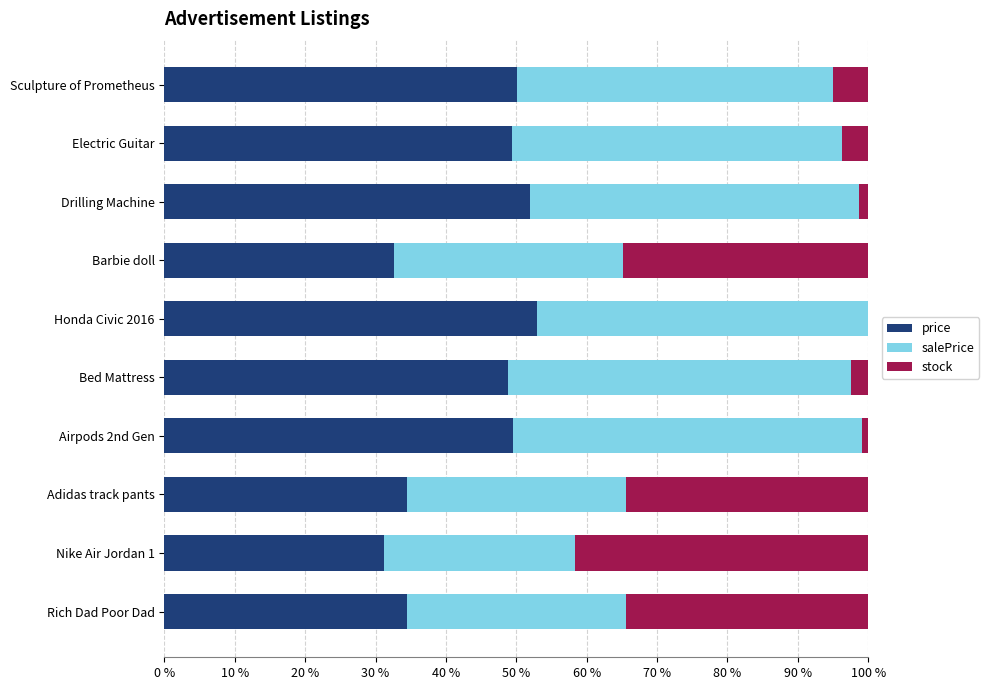

The value of price at Airpods 2nd Gen is 89.1. True or false?

False